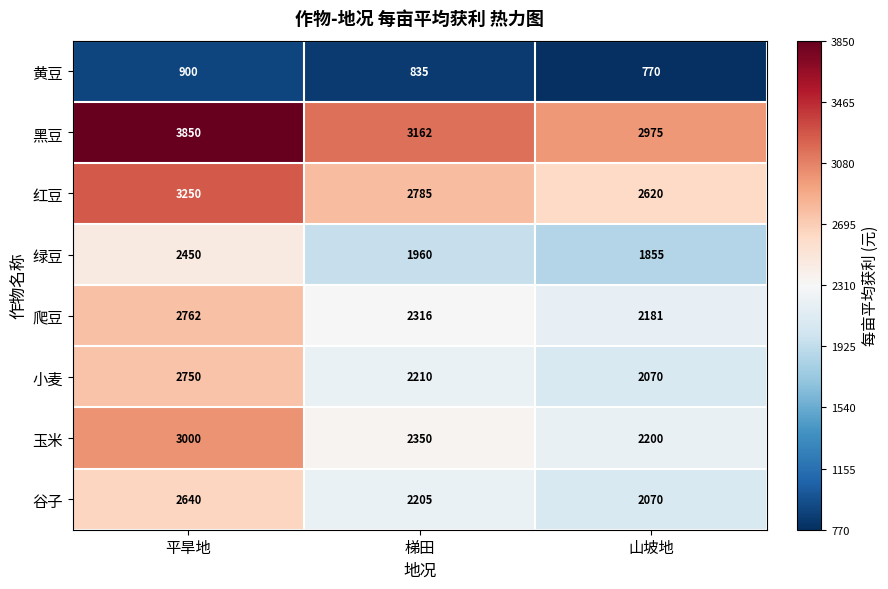

The value of 黄豆 at 梯田 is 325. True or false?

False